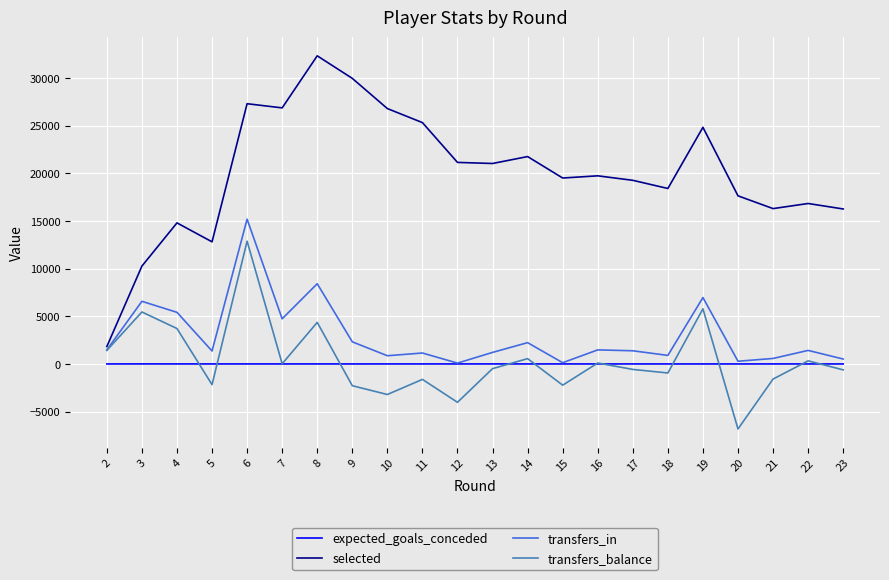

The transfers_in series shows 1382.0 at 17. True or false?

True